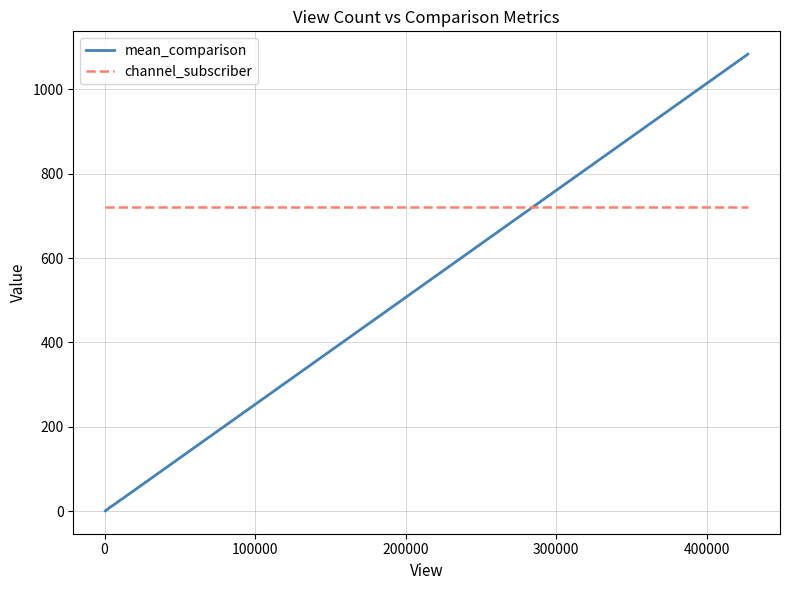

What is the greatest value displayed?

1083